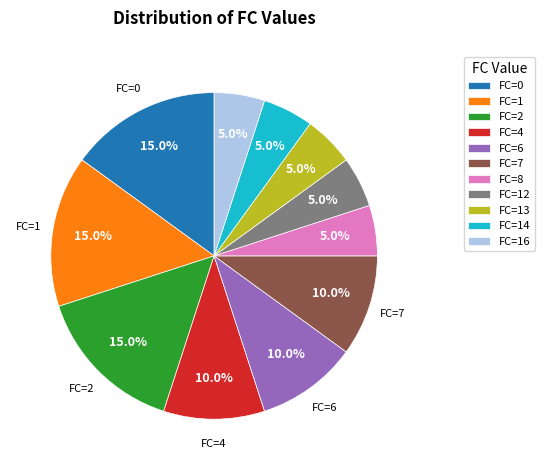

Which has a higher value, FC=16 or FC=4?

FC=4